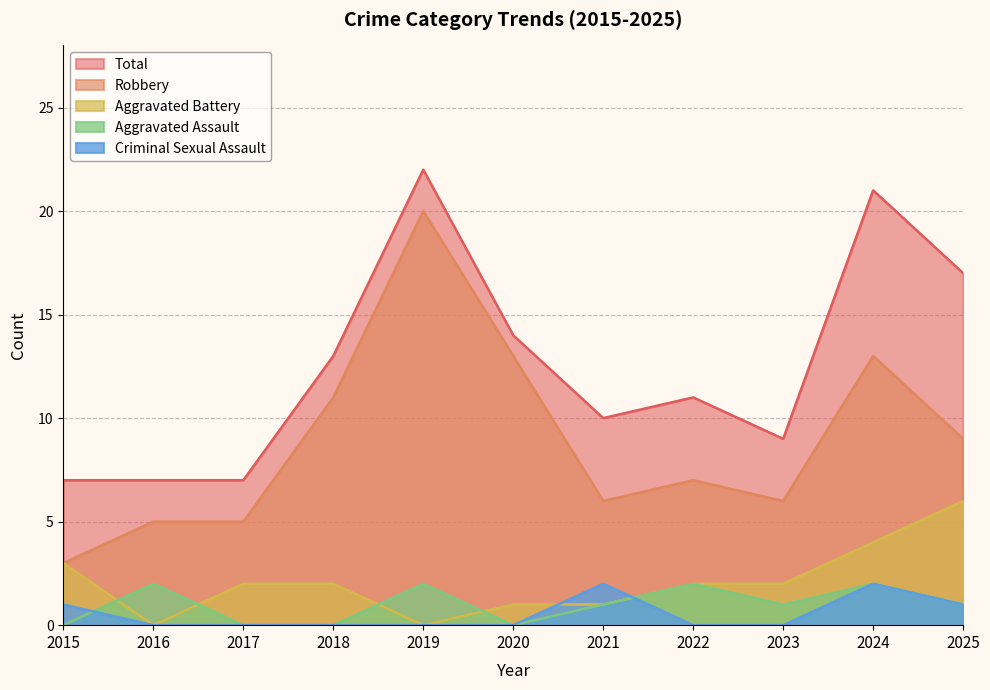

Between 2017 and 2025, which series saw the biggest shift?

Total